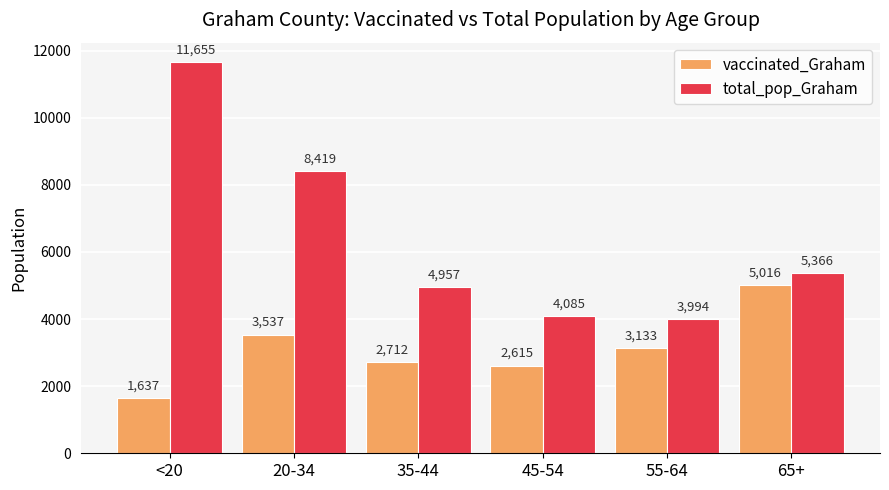

The total_pop_Graham series shows 11655 at <20. True or false?

True